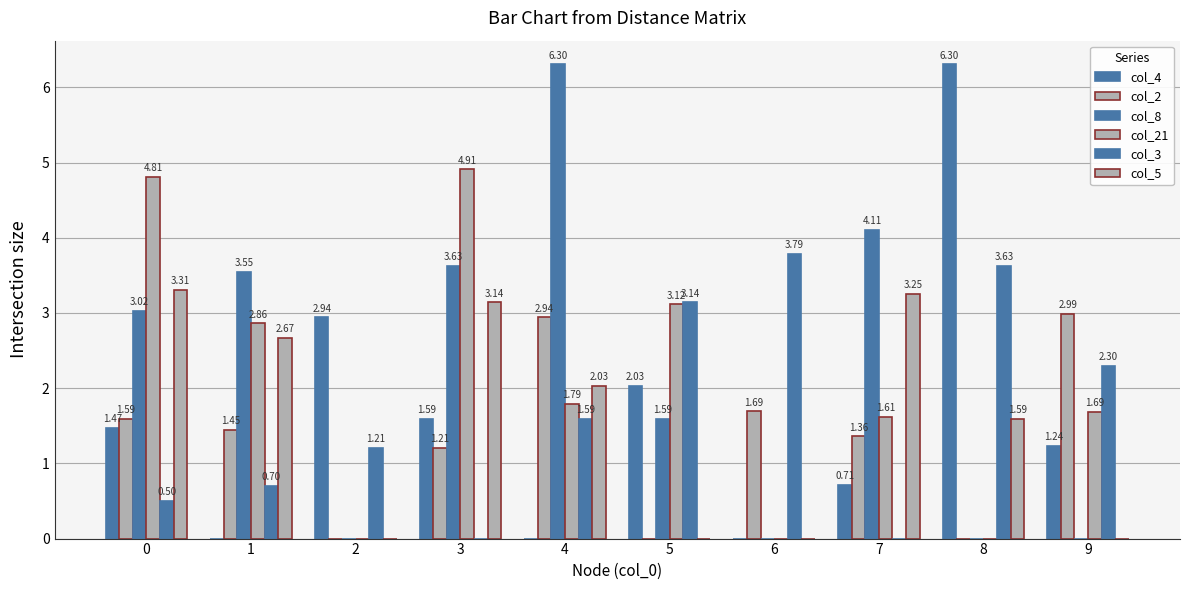

How many groups of bars are there?

10